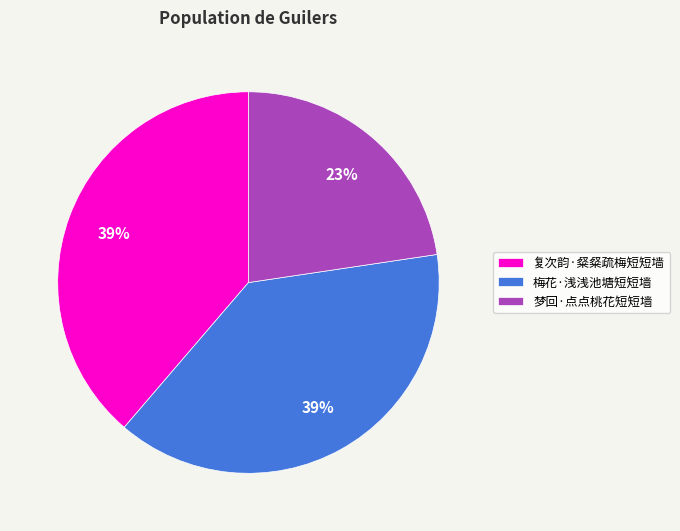

Does 复次韵·粲粲疏梅短短墙 represent more than half of the total?

No